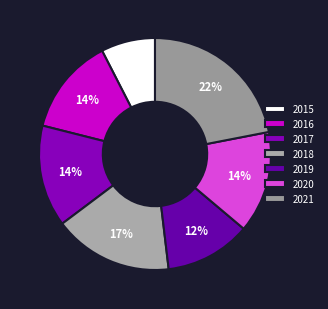

How many slices are in this pie chart?

7